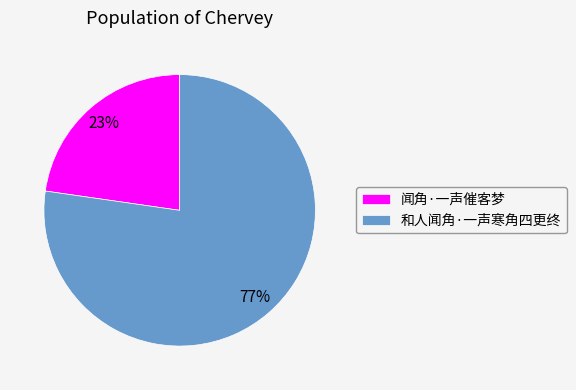

Which has a higher value, 闻角·一声催客梦 or 和人闻角·一声寒角四更终?

和人闻角·一声寒角四更终